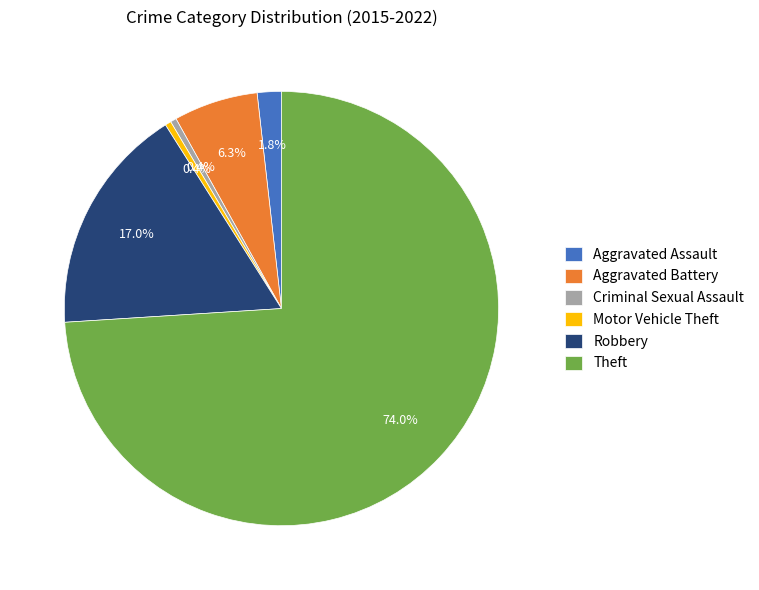

Is there any slice that represents more than half of the pie?

Yes